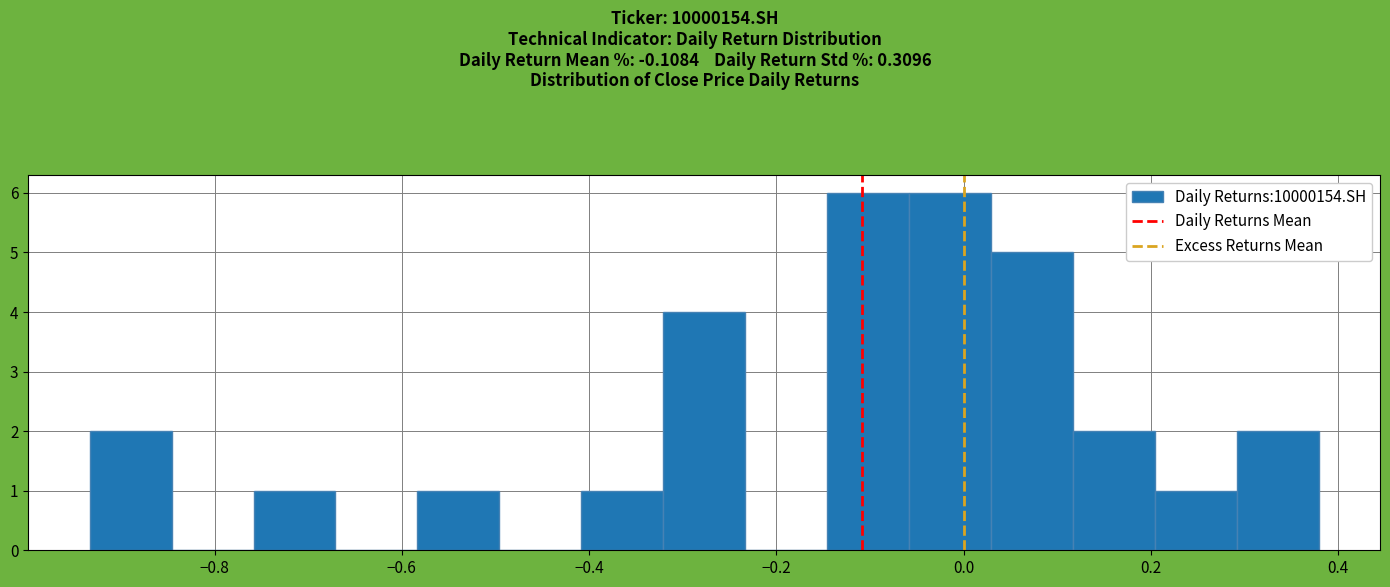

Reading left to right, list every bar in this chart as the range it spans on the x-axis followed by its height. Neither the bar edges nor the heights are printed on the chart, so give them approximately, as read against the axes.

-0.94 to -0.84: 2
-0.84 to -0.76: 0
-0.76 to -0.68: 1
-0.68 to -0.58: 0
-0.58 to -0.50: 1
-0.50 to -0.40: 0
-0.40 to -0.32: 1
-0.32 to -0.24: 4
-0.24 to -0.14: 0
-0.14 to -0.06: 6
-0.06 to 0.02: 6
0.02 to 0.12: 5
0.12 to 0.20: 2
0.20 to 0.30: 1
0.30 to 0.38: 2